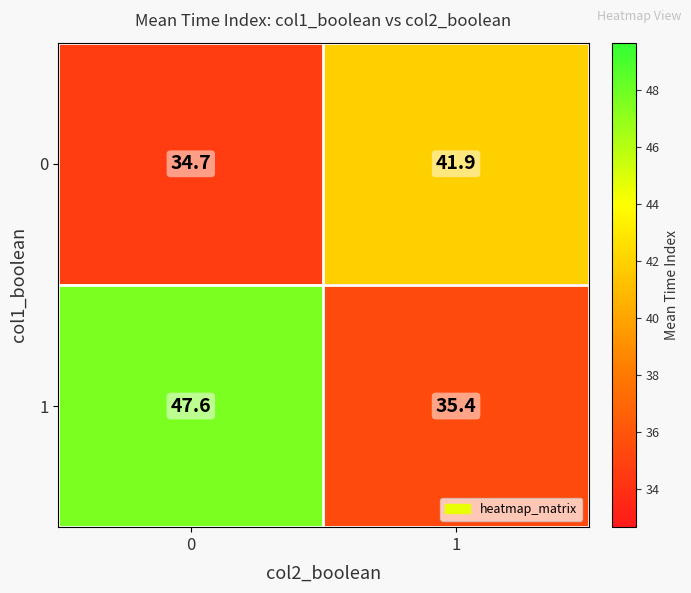

List the labels in order of 1 value, smallest first.

1, 0